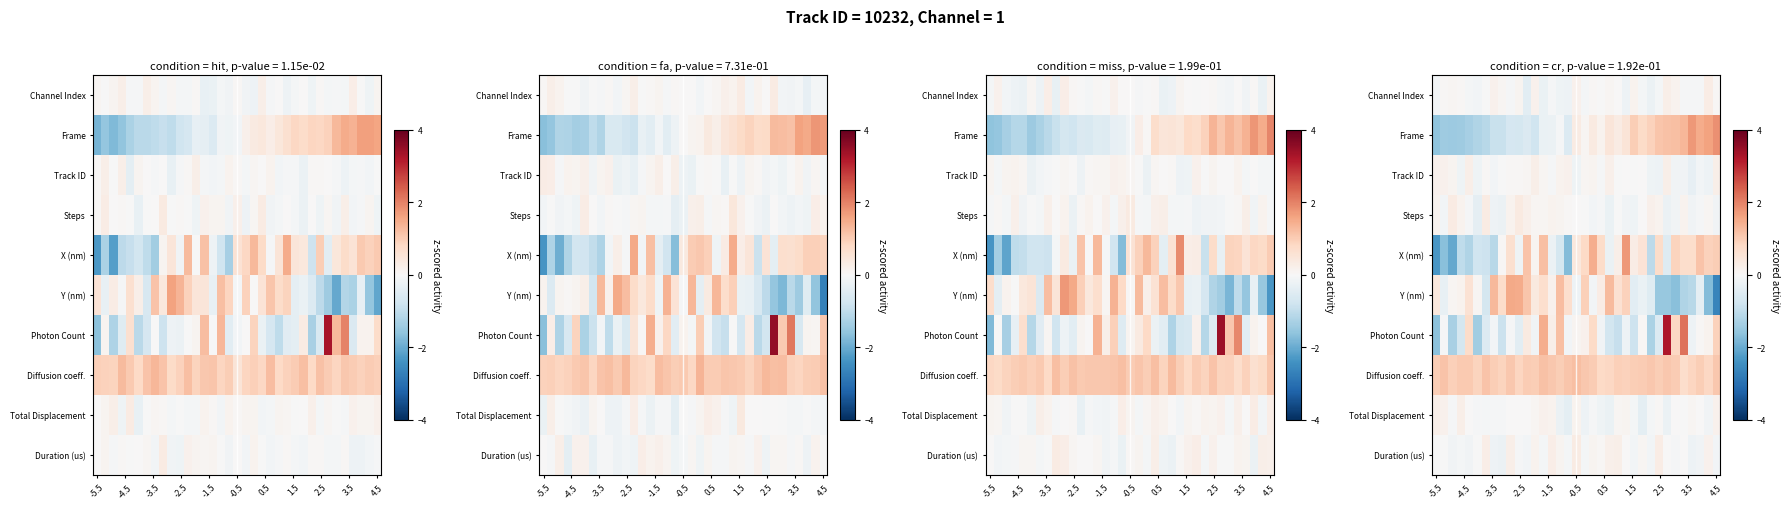

What is the maximum value shown in the chart?

3.2